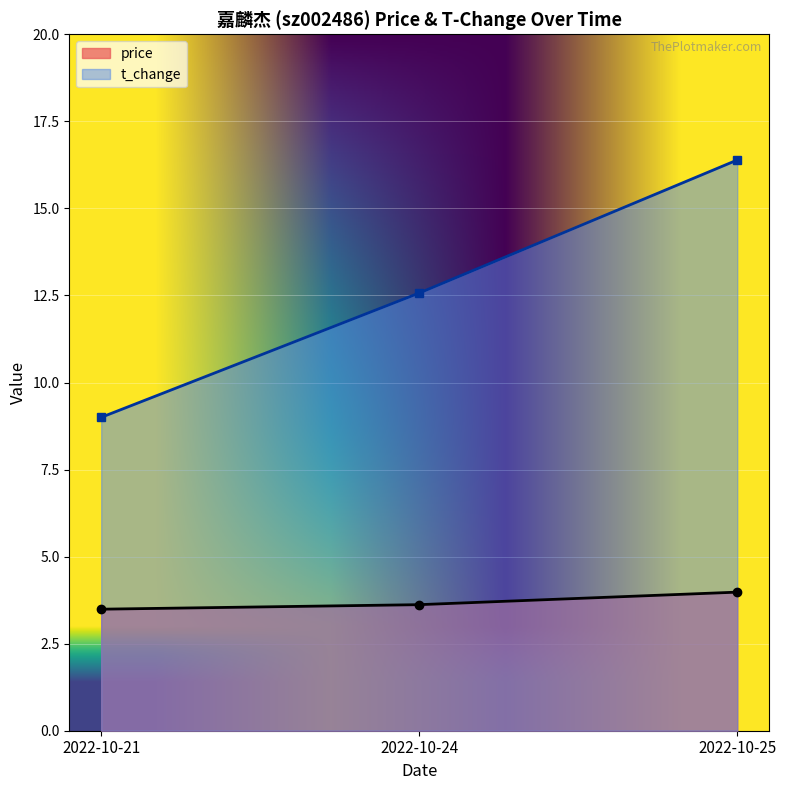

Does the chart display data point markers on the line(s)?

Yes